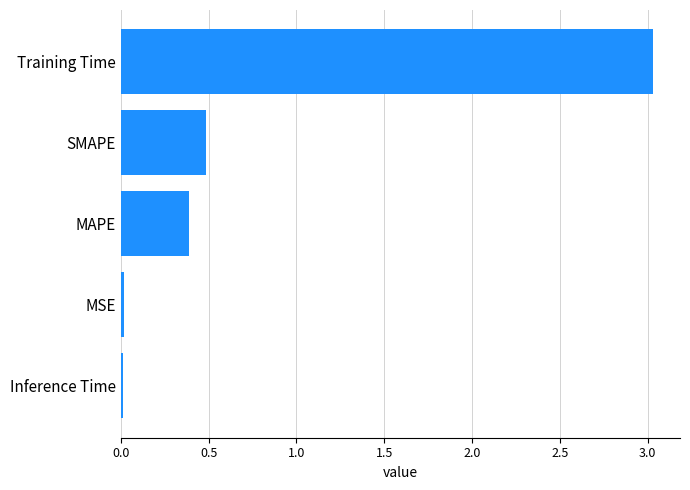

Which has a higher value, SMAPE or Inference Time?

SMAPE